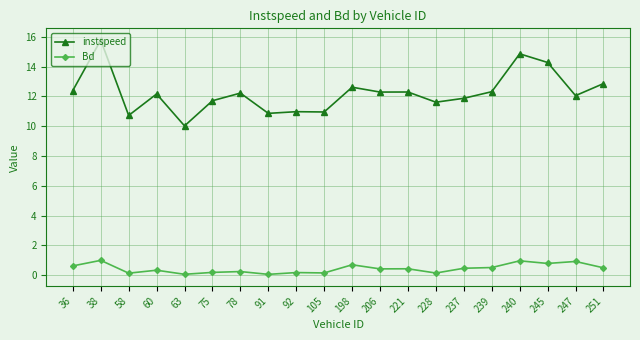

What is the greatest value displayed?

15.8